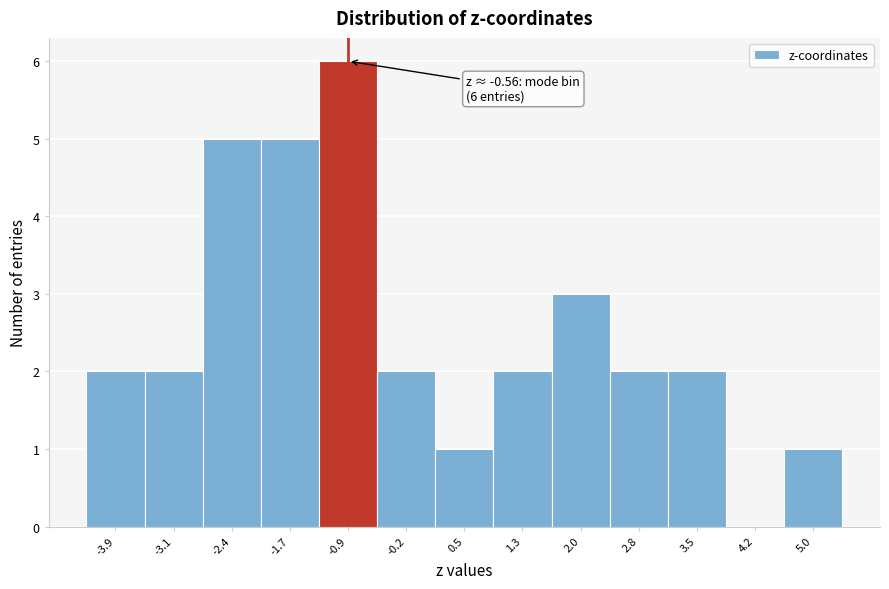

Reading left to right, what are all the values shown in this chart?

-3.9=2	-3.1=2	-2.4=5	-1.7=5	-0.9=6	-0.2=2	0.5=1	1.3=2	2.0=3	2.8=2	3.5=2	4.2=0	5.0=1